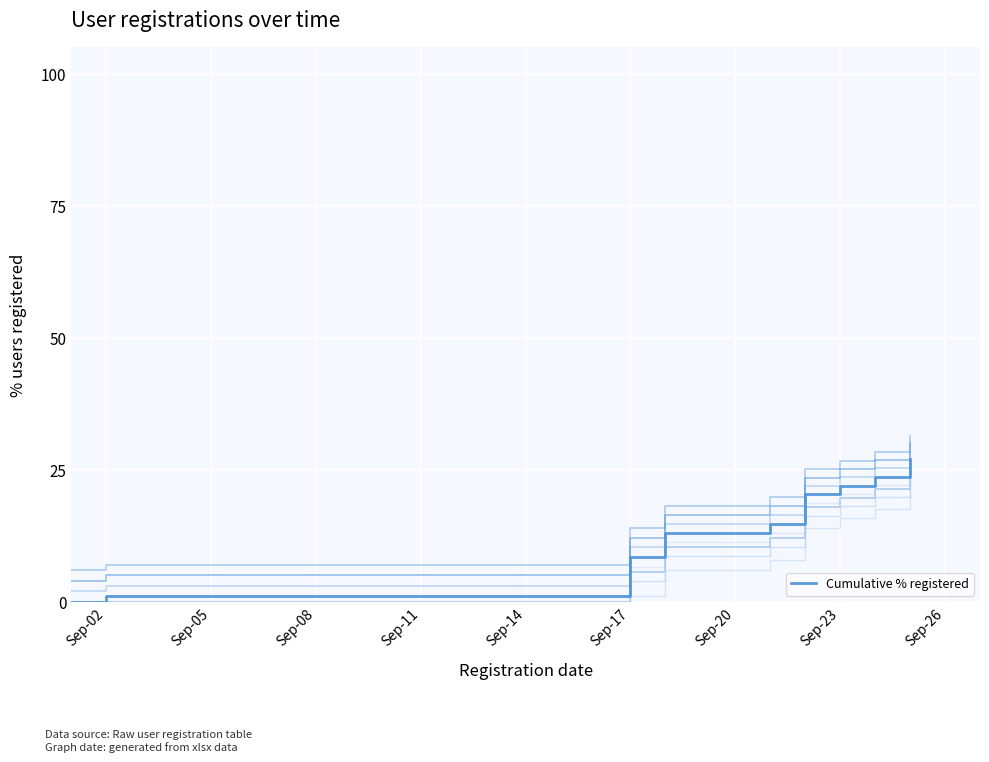

True or false: the data shows 20.8 at Sep-14.

False